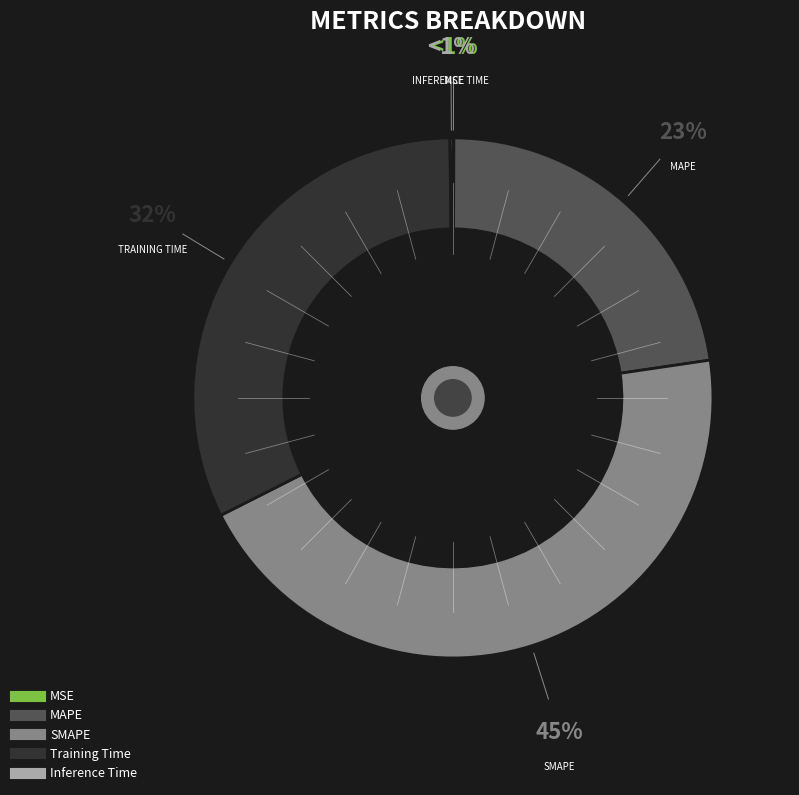

How many slices are in this pie chart?

5